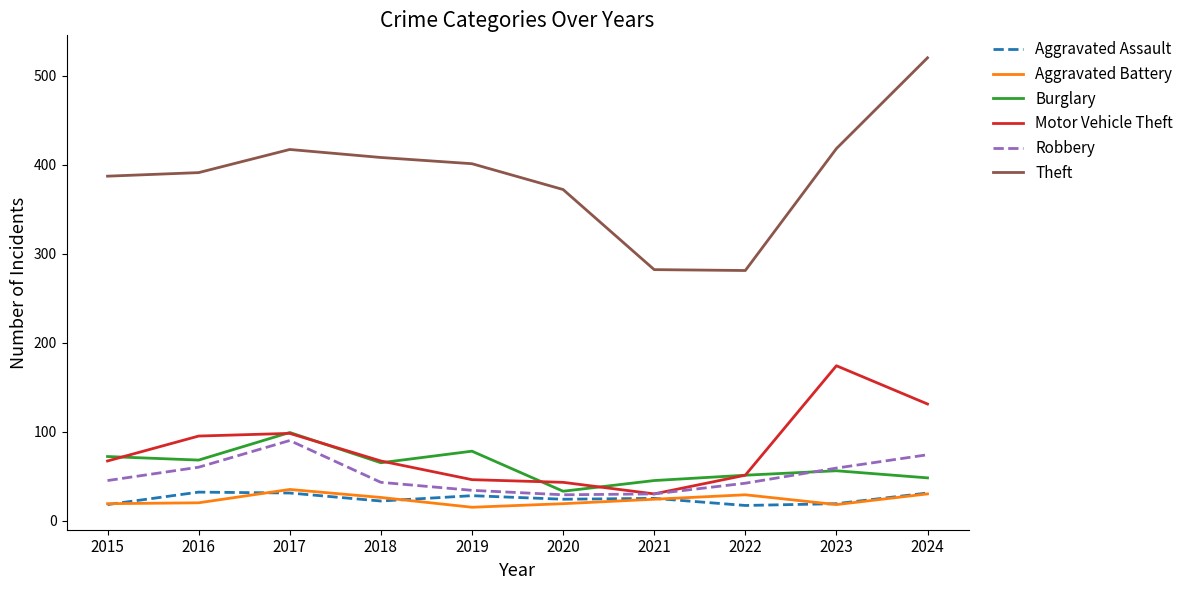

What is the total value across all series at 2015?

608